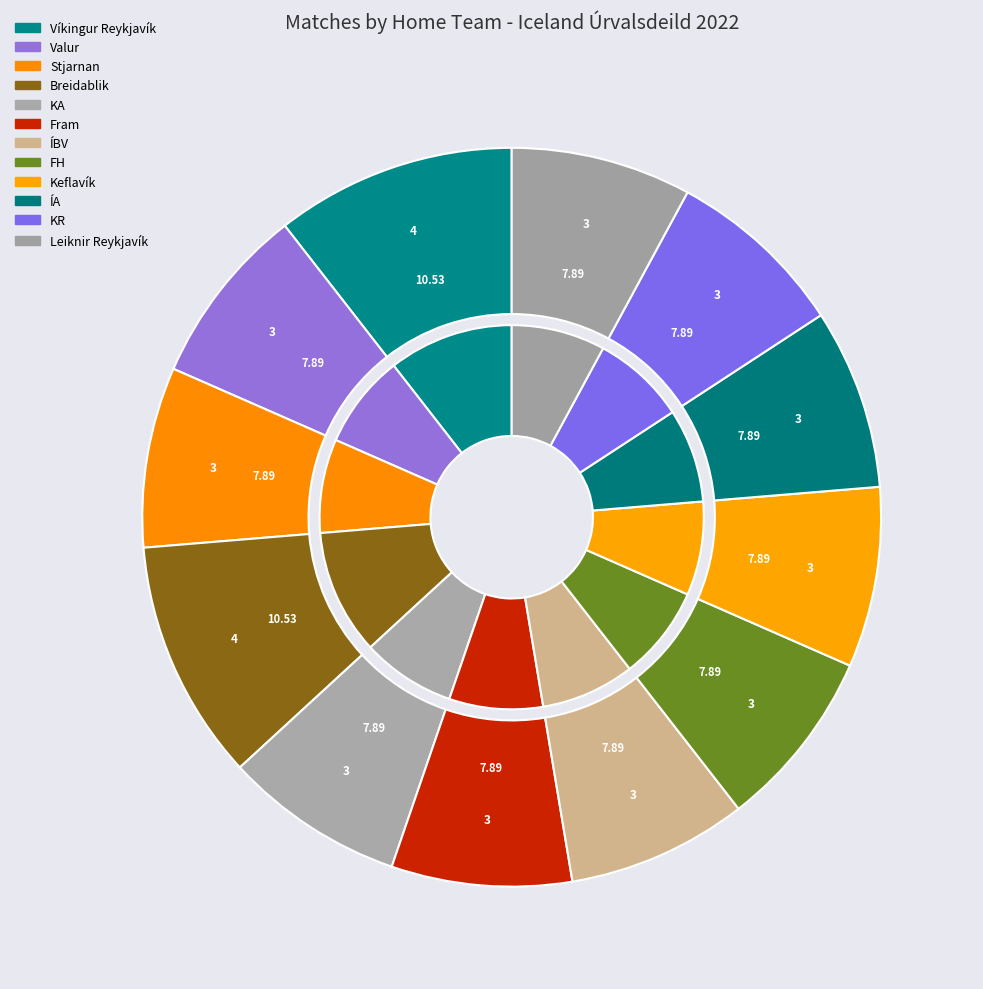

True or false: Stjarnan accounts for 8% of the total.

True